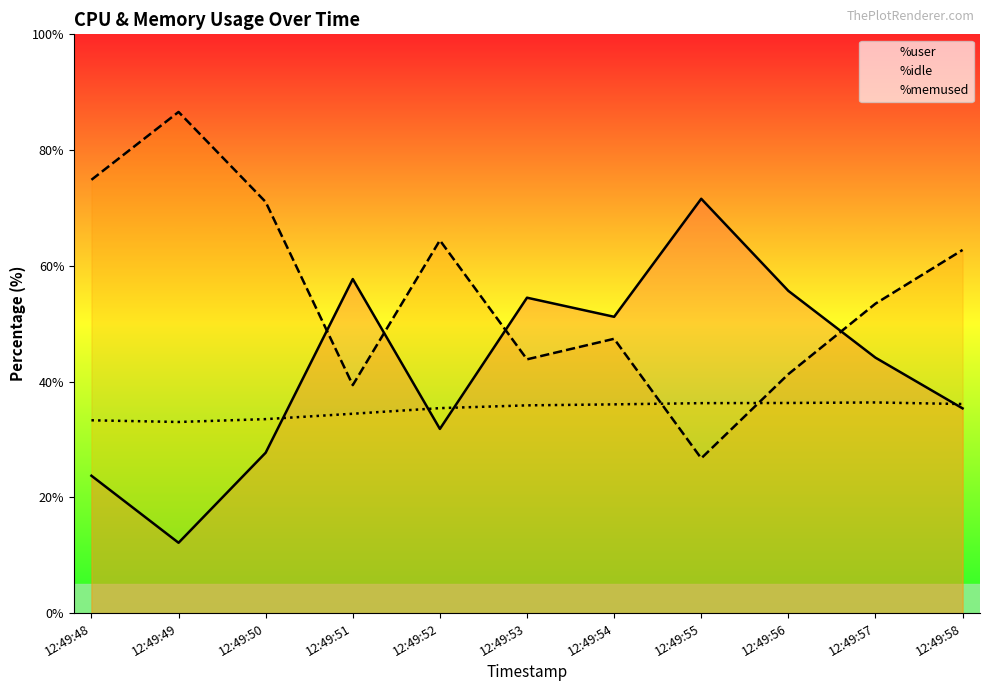

The %user series shows 15.8 at 12:49:50. True or false?

False